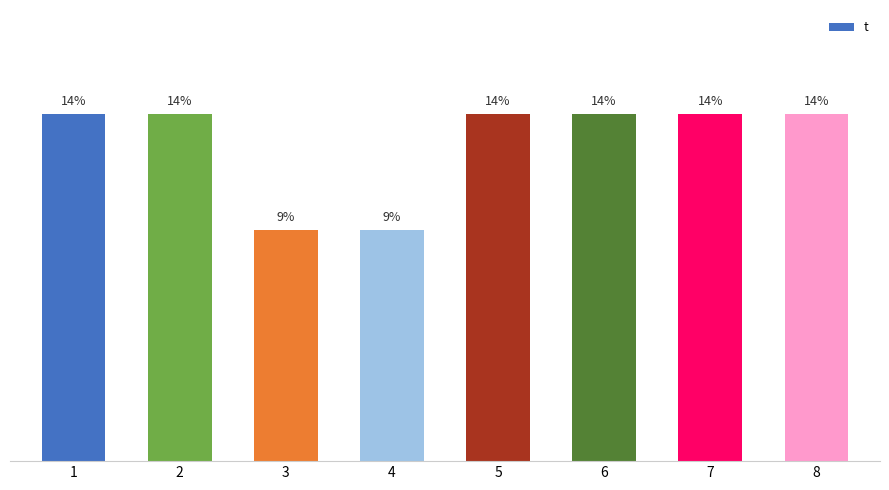

List the labels in order of value, smallest first.

3, 4, 1, 2, 5, 6, 7, 8